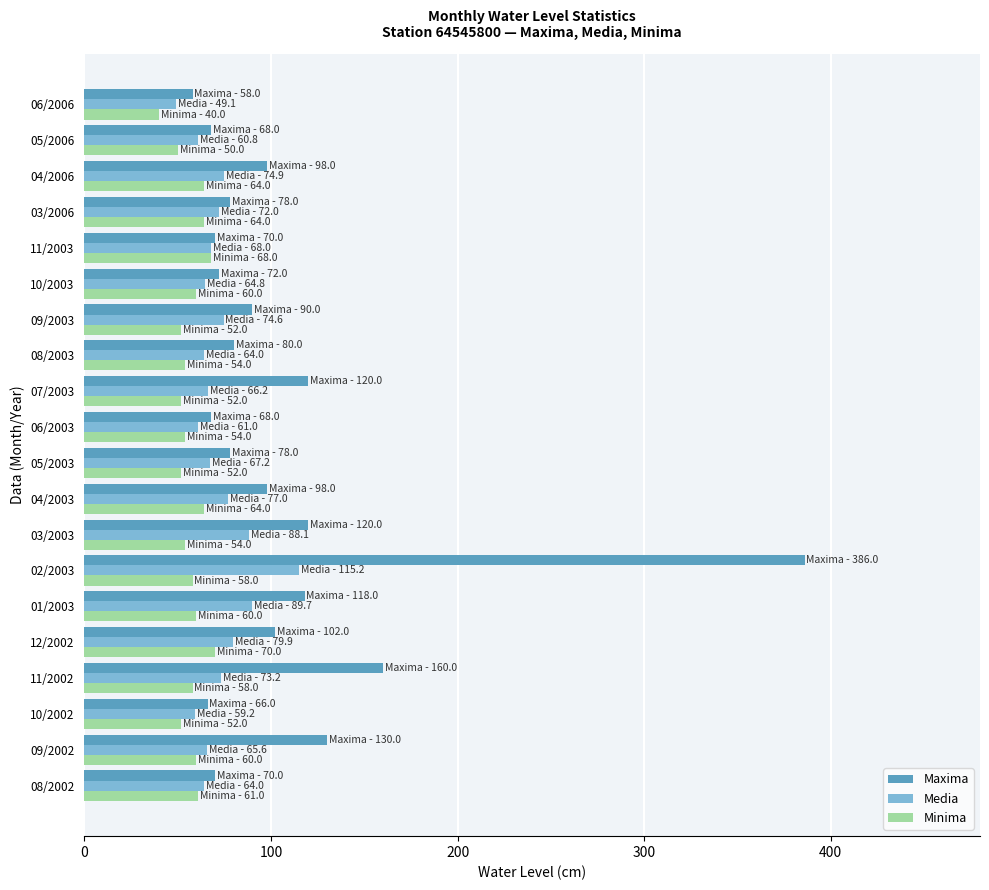

Count the number of data series in this chart.

3